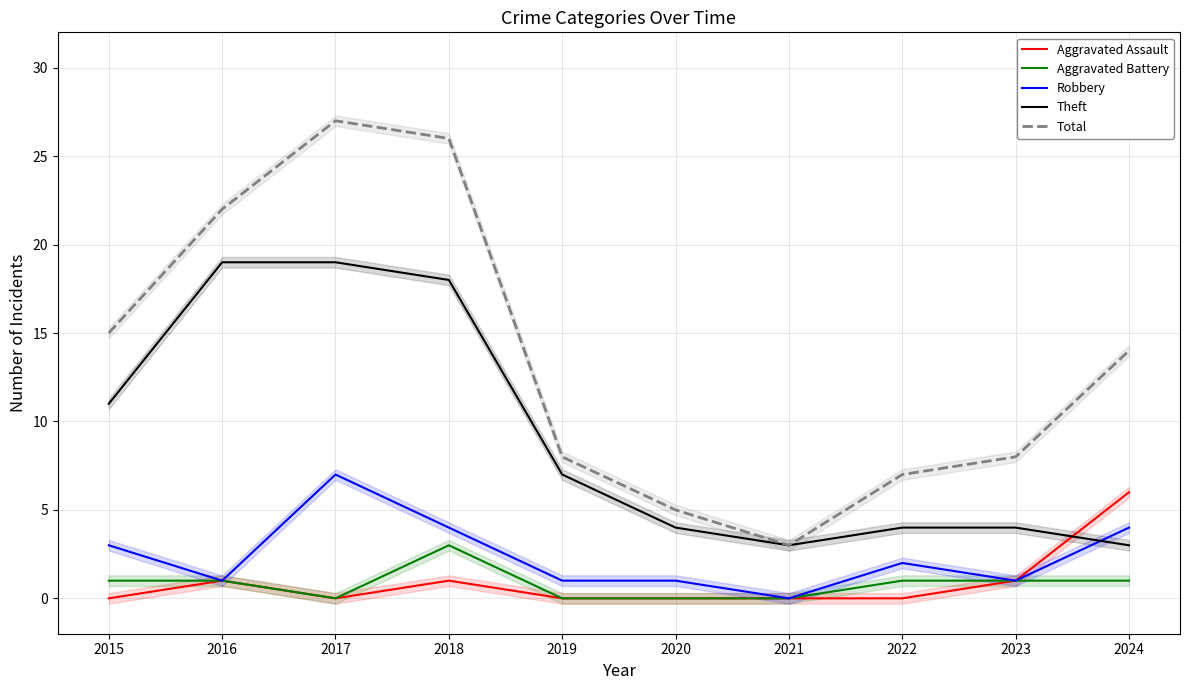

Reading left to right, list all the values displayed in this chart.

Aggravated Assault: 0	1	0	1	0	0	0	0	1	6
Aggravated Battery: 1	1	0	3	0	0	0	1	1	1
Robbery: 3	1	7	4	1	1	0	2	1	4
Theft: 11	19	19	18	7	4	3	4	4	3
Total: 15	22	27	26	8	5	3	7	8	14